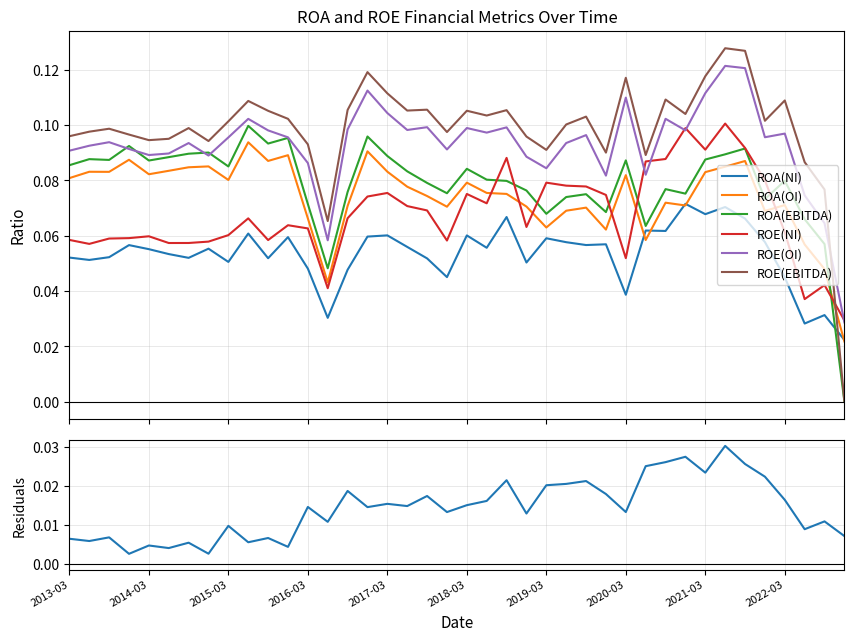

Reading right to left, extract all data points from this chart.

ROA(NI): 0.0	0.0	0.0	0.0	0.1	0.1	0.1	0.1	0.1	0.1	0.1	0.0	0.1	0.1	0.1	0.1	0.1	0.1	0.1	0.1	0.0	0.1	0.1	0.1	0.1	0.0	0.0	0.0	0.1	0.1	0.1	0.1	0.1	0.1	0.1	0.1	0.1	0.1	0.1	0.1
ROA(OI): 0.0	0.0	0.1	0.1	0.1	0.1	0.1	0.1	0.1	0.1	0.1	0.1	0.1	0.1	0.1	0.1	0.1	0.1	0.1	0.1	0.1	0.1	0.1	0.1	0.1	0.1	0.0	0.1	0.1	0.1	0.1	0.1	0.1	0.1	0.1	0.1	0.1	0.1	0.1	0.1
ROA(EBITDA): 0.0	0.1	0.1	0.1	0.1	0.1	0.1	0.1	0.1	0.1	0.1	0.1	0.1	0.1	0.1	0.1	0.1	0.1	0.1	0.1	0.1	0.1	0.1	0.1	0.1	0.1	0.0	0.1	0.1	0.1	0.1	0.1	0.1	0.1	0.1	0.1	0.1	0.1	0.1	0.1
ROE(NI): 0.0	0.0	0.0	0.1	0.1	0.1	0.1	0.1	0.1	0.1	0.1	0.1	0.1	0.1	0.1	0.1	0.1	0.1	0.1	0.1	0.1	0.1	0.1	0.1	0.1	0.1	0.0	0.1	0.1	0.1	0.1	0.1	0.1	0.1	0.1	0.1	0.1	0.1	0.1	0.1
ROE(OI): 0.0	0.1	0.1	0.1	0.1	0.1	0.1	0.1	0.1	0.1	0.1	0.1	0.1	0.1	0.1	0.1	0.1	0.1	0.1	0.1	0.1	0.1	0.1	0.1	0.1	0.1	0.1	0.1	0.1	0.1	0.1	0.1	0.1	0.1	0.1	0.1	0.1	0.1	0.1	0.1
ROE(EBITDA): 0.0	0.1	0.1	0.1	0.1	0.1	0.1	0.1	0.1	0.1	0.1	0.1	0.1	0.1	0.1	0.1	0.1	0.1	0.1	0.1	0.1	0.1	0.1	0.1	0.1	0.1	0.1	0.1	0.1	0.1	0.1	0.1	0.1	0.1	0.1	0.1	0.1	0.1	0.1	0.1